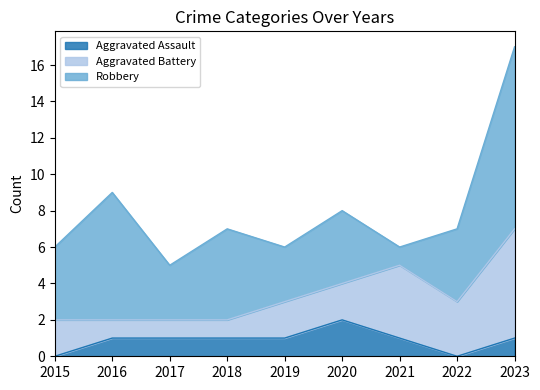

What is the average value of the Robbery series?

5